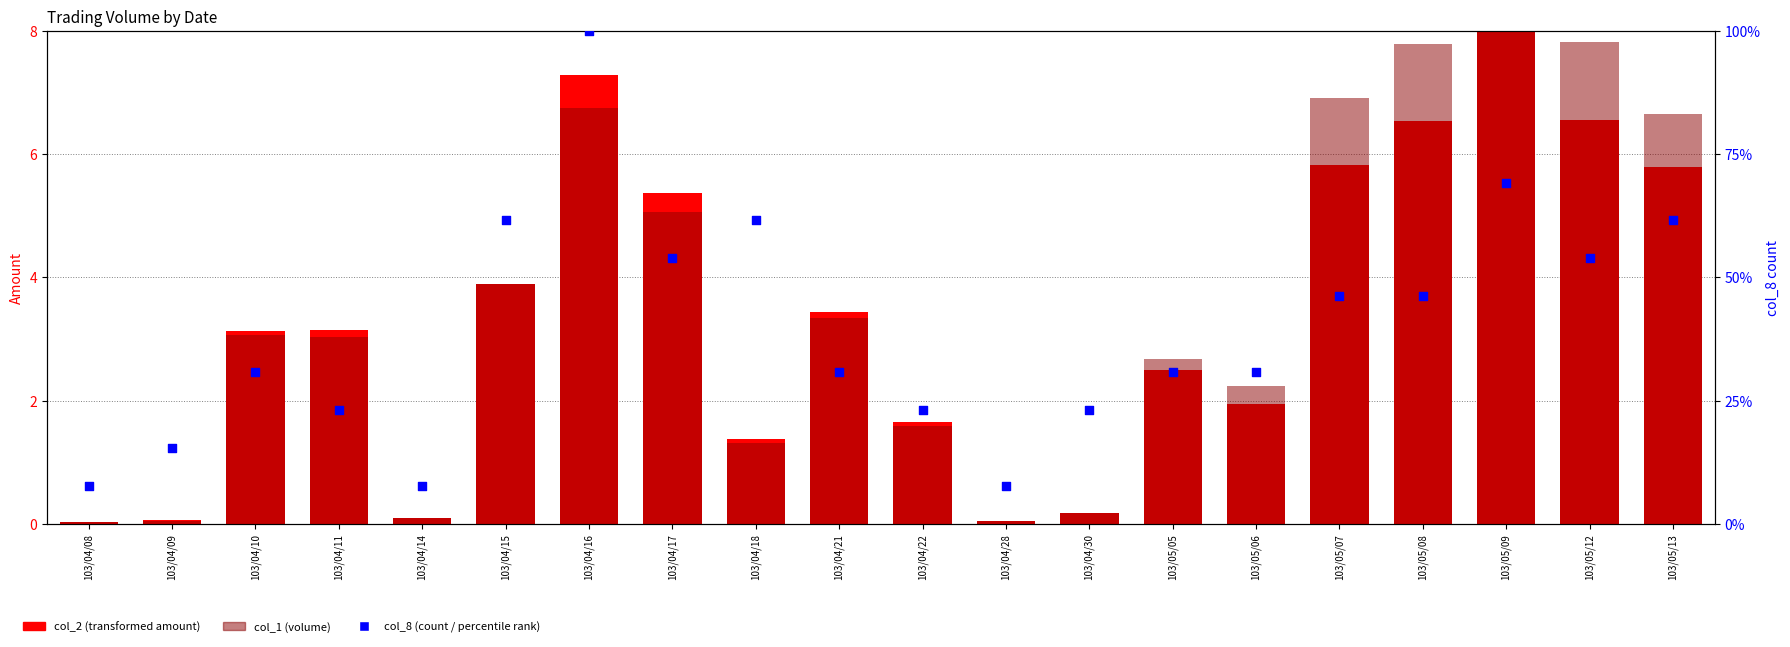

At which category is the sum across all series the highest?

103/05/09